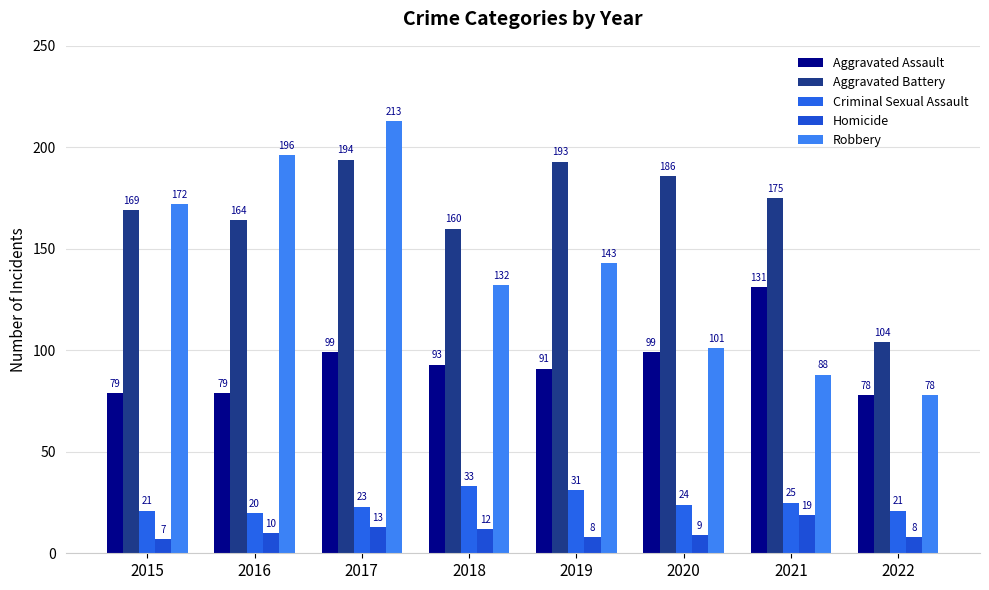

Reading left to right, what are all the values shown in this chart?

Aggravated Assault: 79	79	99	93	91	99	131	78
Aggravated Battery: 169	164	194	160	193	186	175	104
Criminal Sexual Assault: 21	20	23	33	31	24	25	21
Homicide: 7	10	13	12	8	9	19	8
Robbery: 172	196	213	132	143	101	88	78